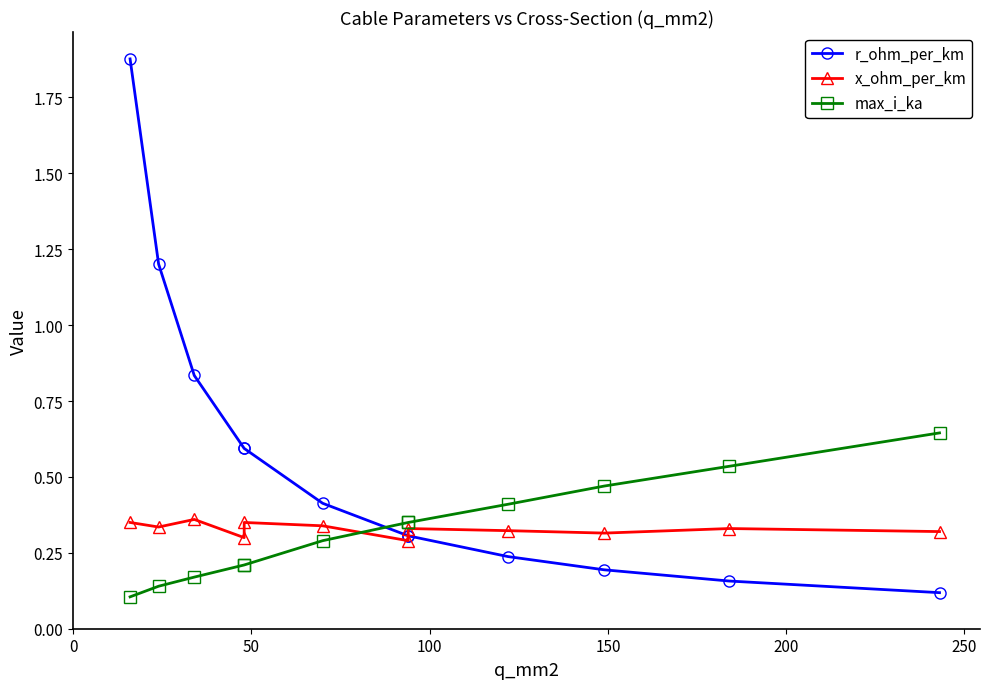

True or false: max_i_ka and r_ohm_per_km cross at least once.

True